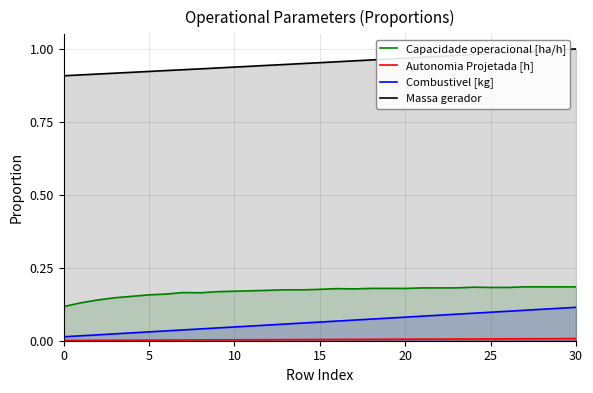

Between 13 and 29, which is larger?

29